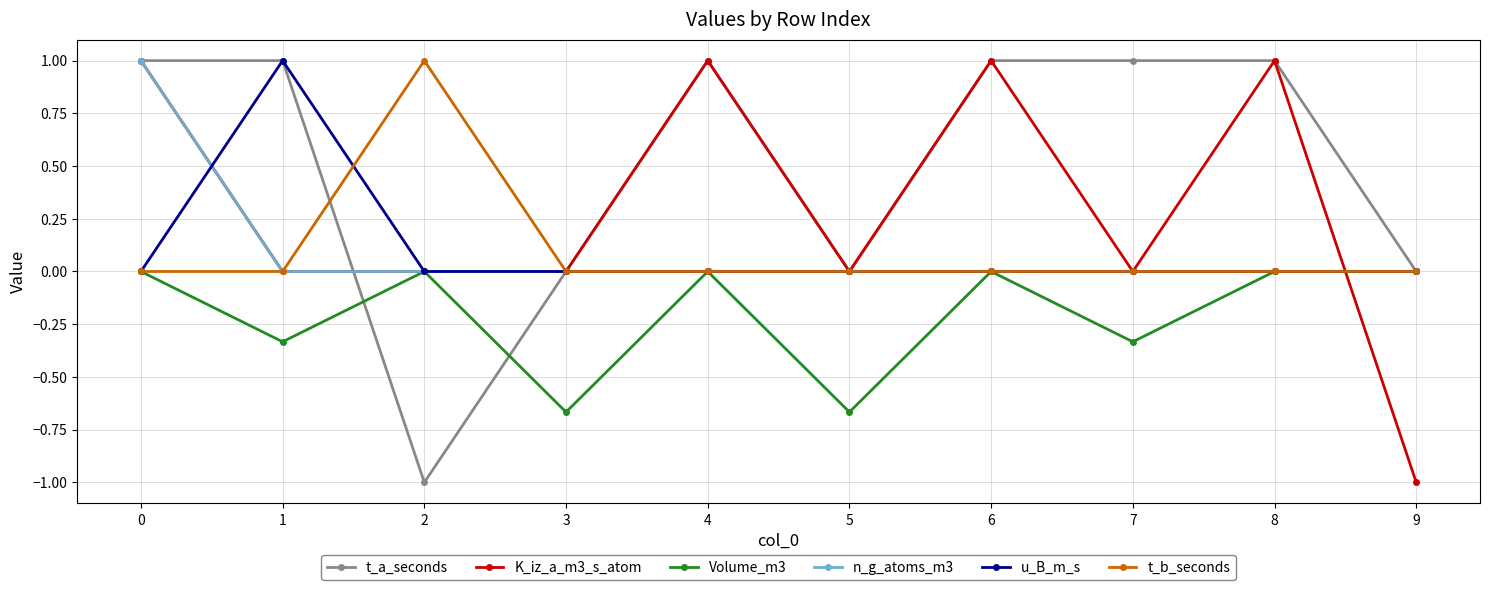

Is the value of u_B_m_s at 4 greater than the value of Volume_m3 at 5?

Yes